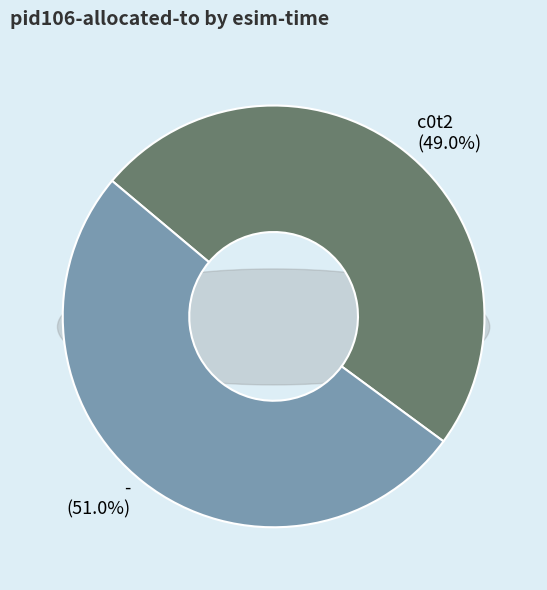

How much of the chart is everything except c0t2?

51.0%